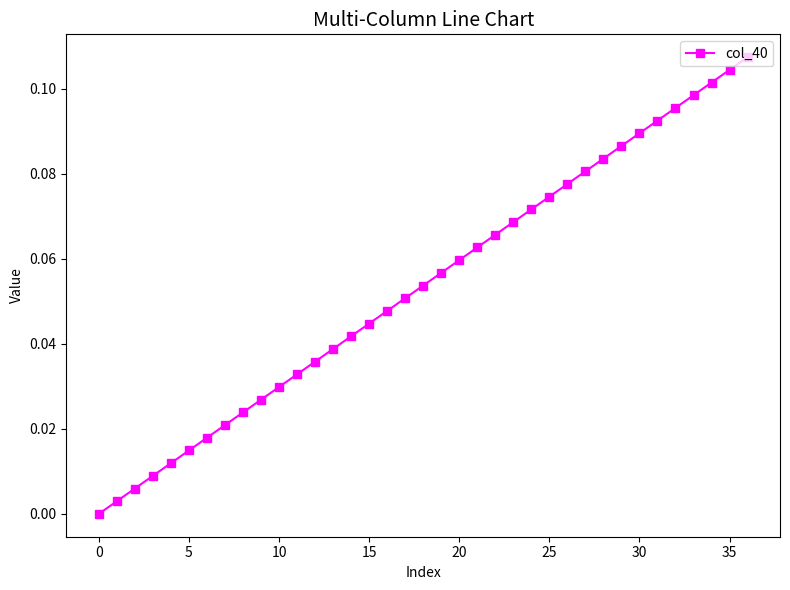

How many series are shown in this chart?

1